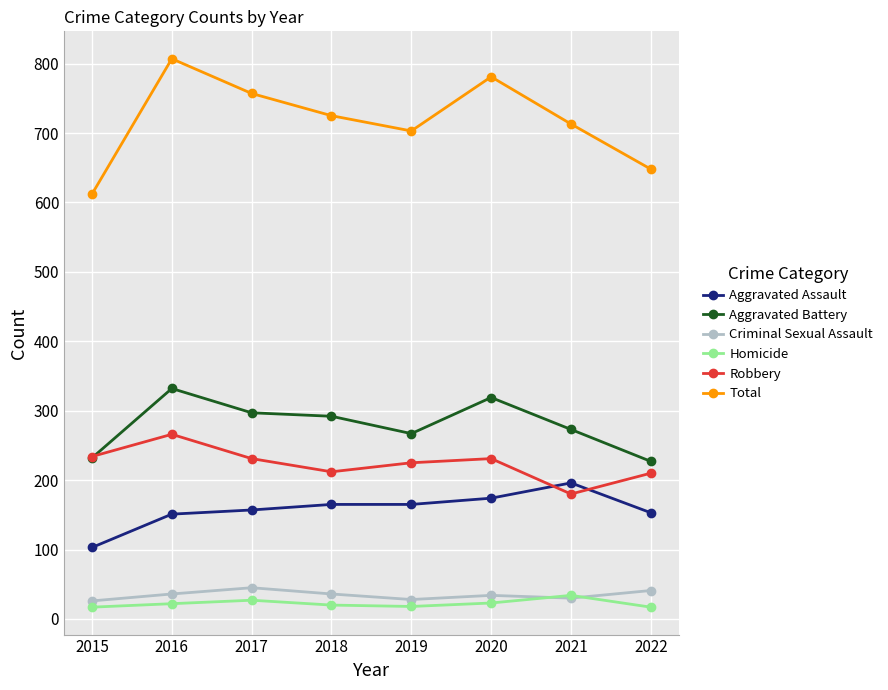

What is the value of the Total point at the 8th from the left?

648